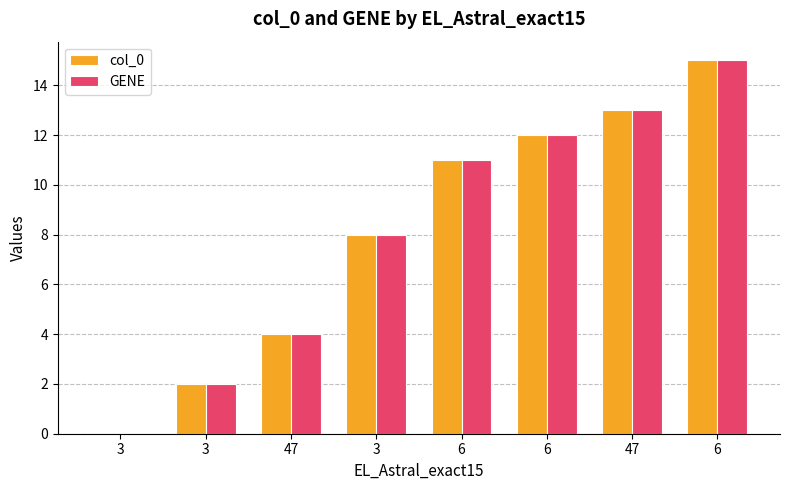

Rank the series at 47 from highest to lowest value.

col_0, GENE